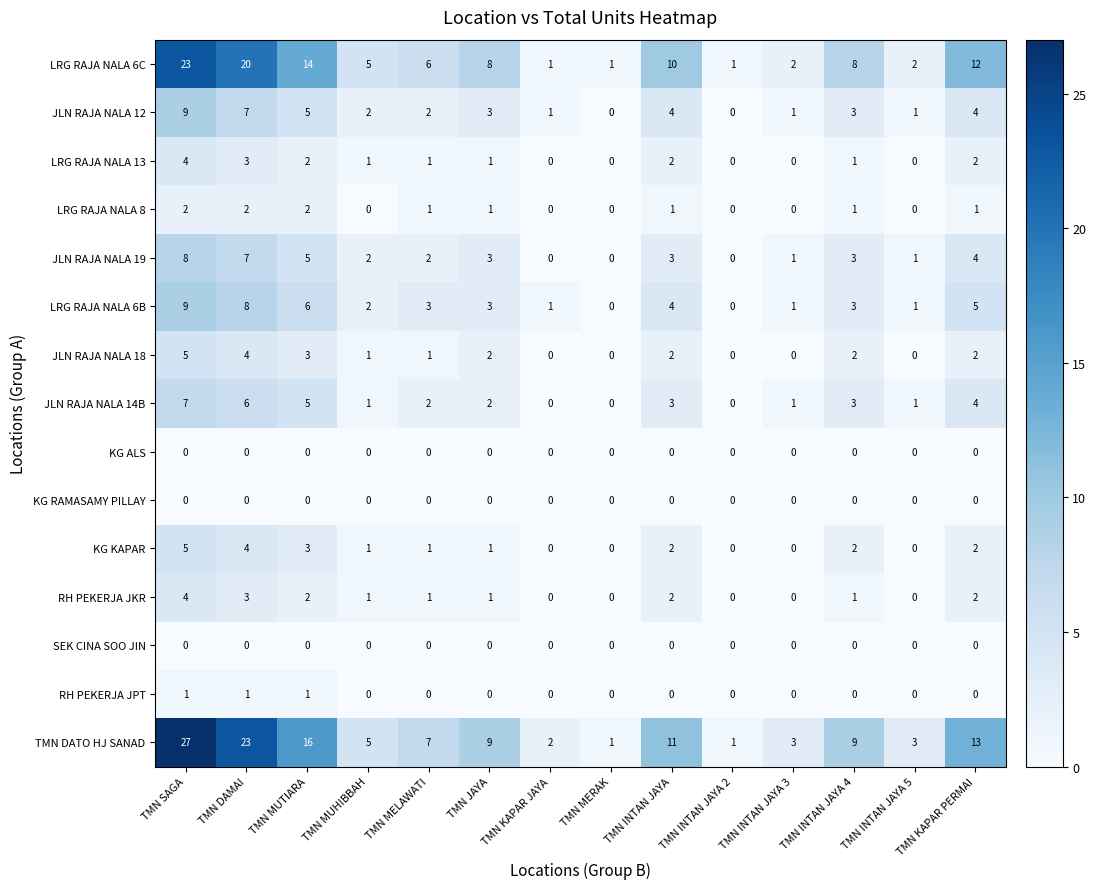

What is the difference between the JLN RAJA NALA 14B values at TMN MUTIARA and TMN INTAN JAYA 2?

5